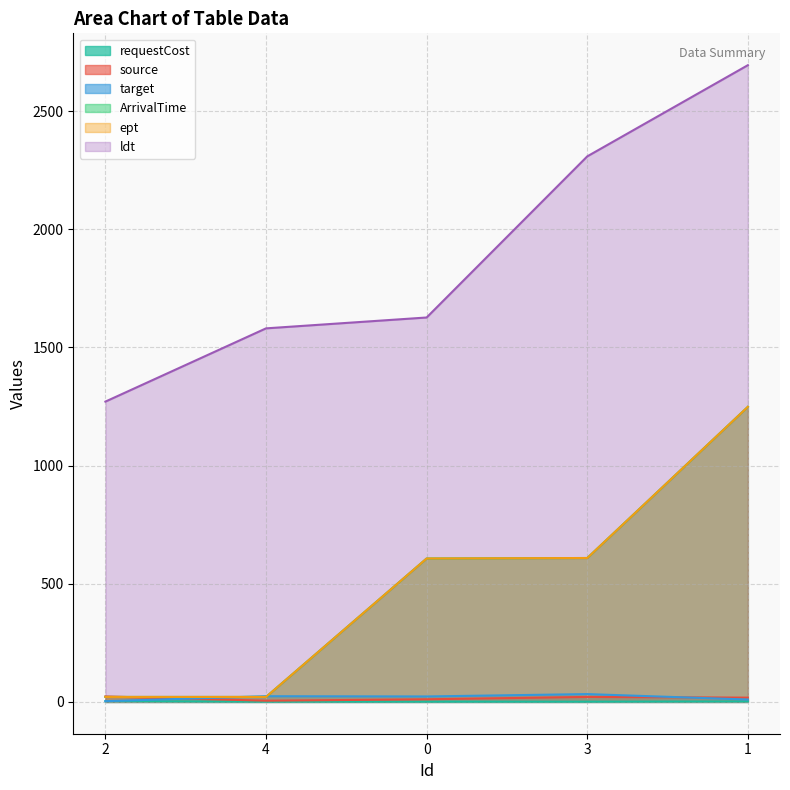

Which category has the highest value in the ldt series?

1